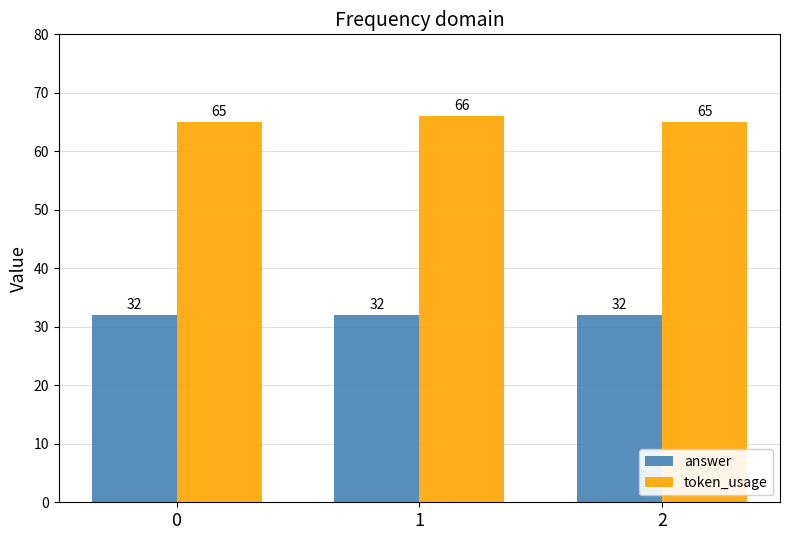

What is the total value across all series at 1?

98